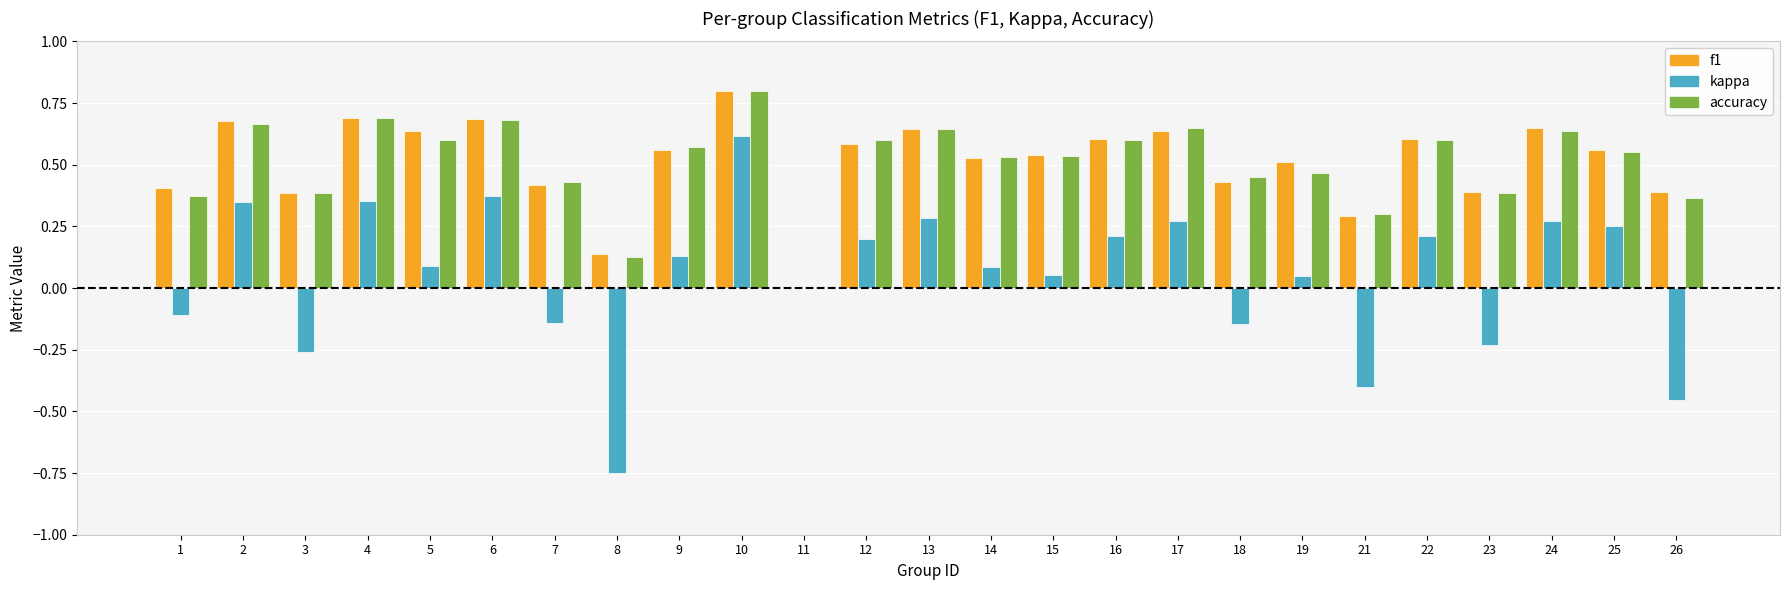

Is the value of kappa at 11 greater than the value of f1 at 6?

No